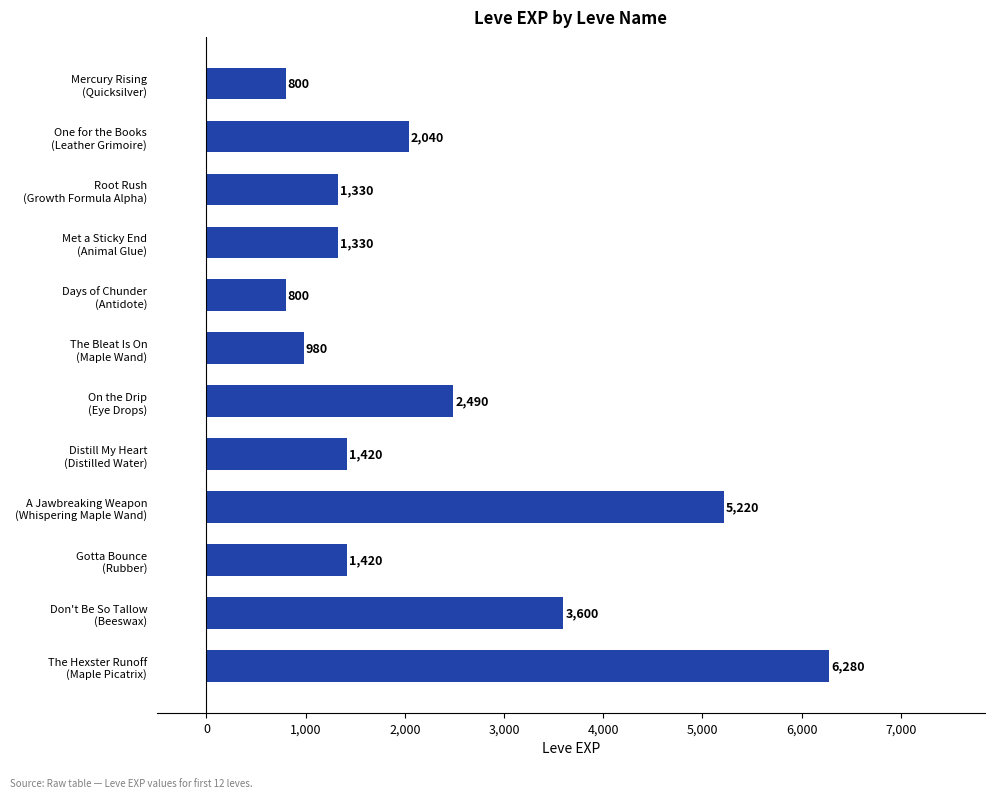

What is the difference between the second highest and second lowest values?

4420